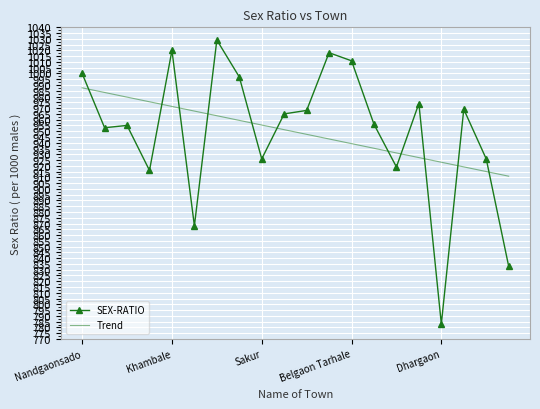

In SEX-RATIO, how many points are lower than both neighbors (excluding endpoints)?

6